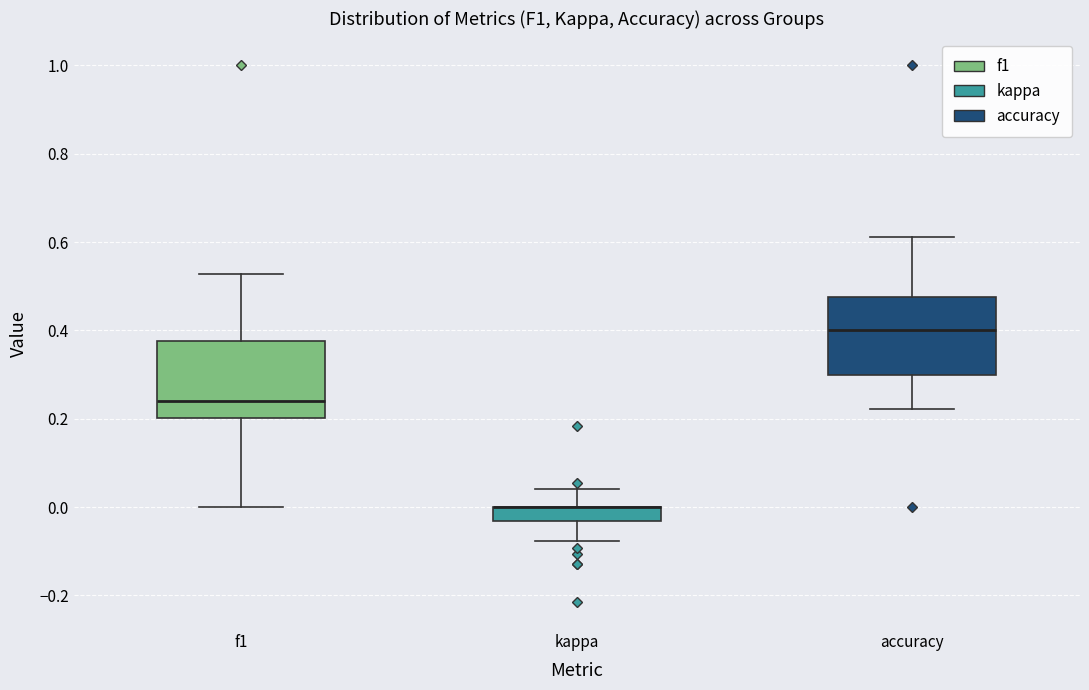

Reading left to right, read every box against the y-axis: the position of its median line, the range the box covers, and the ends of its whiskers. The values are not printed on the chart, so give them approximately, as read against the axis.

f1: median 0.24, box 0.20 to 0.38, whiskers 0.00 to 0.52
kappa: median 0.00 (drawn on the box's upper edge), box -0.04 to 0.00, whiskers -0.08 to 0.04
accuracy: median 0.40, box 0.30 to 0.48, whiskers 0.22 to 0.62